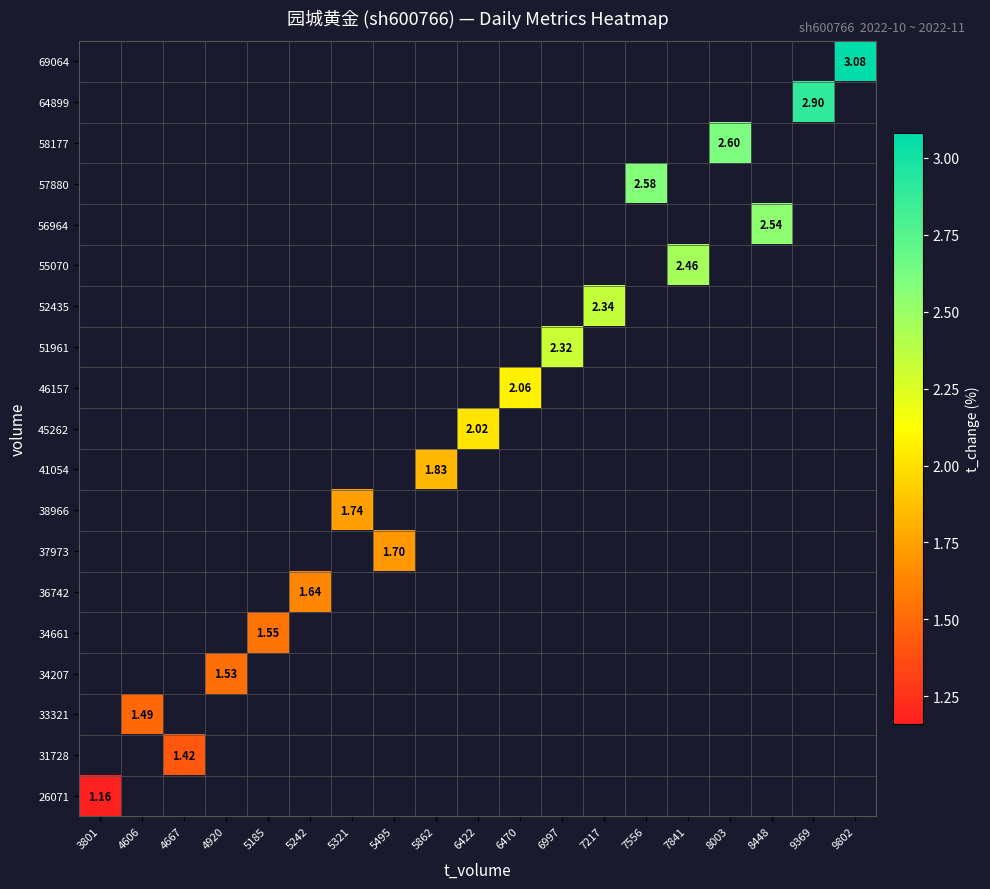

Rank the series by their average value, from highest to lowest.

26071, 31728, 33321, 34207, 34661, 36742, 37973, 38966, 41054, 45262, 46157, 51961, 52435, 55070, 56964, 57880, 58177, 64899, 69064